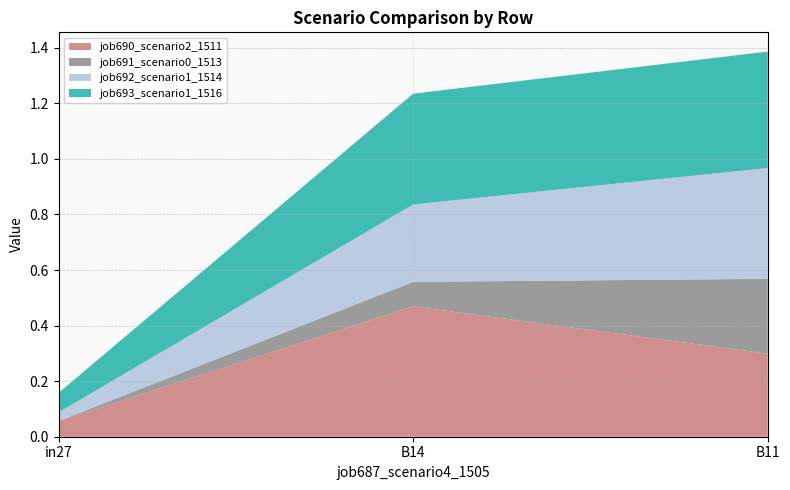

Reading right to left, what are all the values shown in this chart?

job690_scenario2_1511: B11=0.3	B14=0.5	in27=0.1
job691_scenario0_1513: B11=0.3	B14=0.1	in27=0.0
job692_scenario1_1514: B11=0.4	B14=0.3	in27=0.0
job693_scenario1_1516: B11=0.4	B14=0.4	in27=0.1